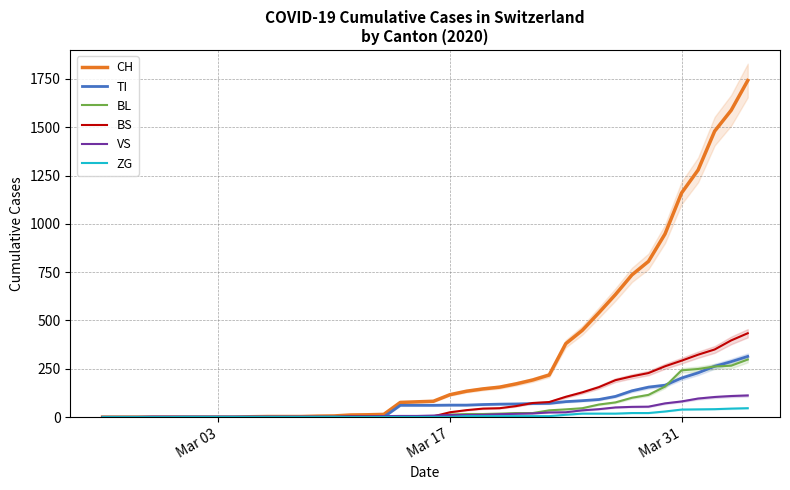

Reading left to right, what are all the values shown in this chart?

CH: 0	0	0	0	0	0	0	0	0	2	3	3	3	5	6	11	12	14	76	79	82	116	134	146	155	172	192	218	380	449	540	634	736	806	948	1160	1279	1480	1588	1742
TI: 0	0	0	0	0	0	0	0	0	0	0	0	0	0	0	0	0	0	61	61	61	62	62	65	67	68	70	71	80	85	91	107	136	155	165	202	229	263	287	314
BL: 0	0	0	0	0	0	0	0	0	0	0	0	0	1	2	2	2	2	2	5	5	13	16	16	18	21	21	35	40	46	65	76	100	115	158	242	249	262	266	298
BS: 0	0	0	0	0	0	0	0	0	0	0	0	0	0	0	4	4	4	4	0	4	25	36	44	46	57	73	78	105	128	155	191	211	228	263	292	323	350	397	434
VS: 0	0	0	2	2	2	2	2	2	2	2	2	2	2	2	3	3	5	6	6	8	11	11	12	15	17	19	24	25	35	41	50	53	54	71	81	96	104	109	112
ZG: 0	0	0	0	0	1	1	1	1	1	1	1	1	1	1	1	1	1	1	1	1	1	5	5	5	5	5	5	12	18	18	18	21	21	29	39	40	41	44	46